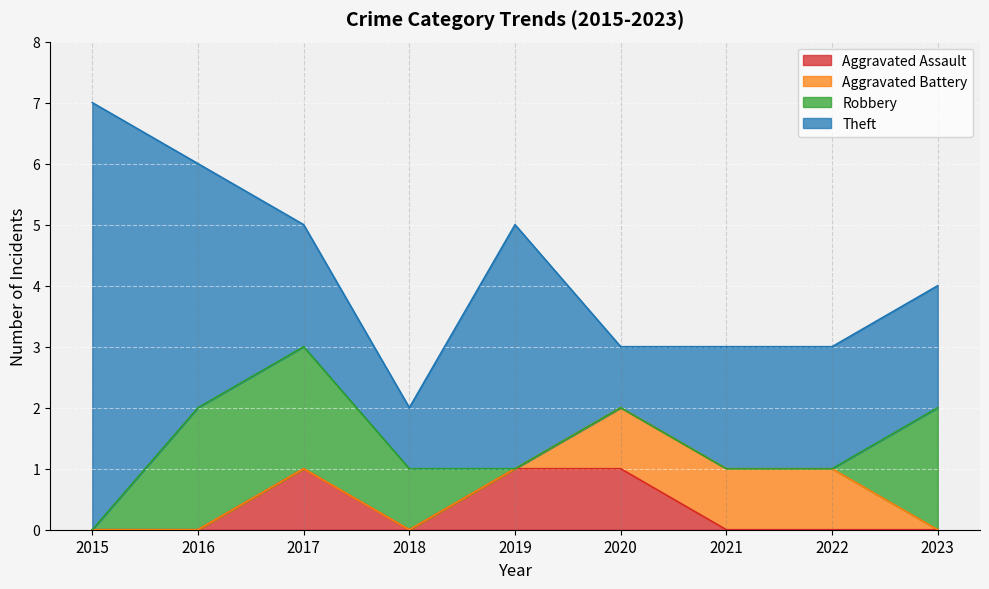

Reading right to left, list all the values displayed in this chart.

Aggravated Assault: 2023=0	2022=0	2021=0	2020=1	2019=1	2018=0	2017=1	2016=0	2015=0
Aggravated Battery: 2023=0	2022=1	2021=1	2020=1	2019=0	2018=0	2017=0	2016=0	2015=0
Robbery: 2023=2	2022=0	2021=0	2020=0	2019=0	2018=1	2017=2	2016=2	2015=0
Theft: 2023=2	2022=2	2021=2	2020=1	2019=4	2018=1	2017=2	2016=4	2015=7